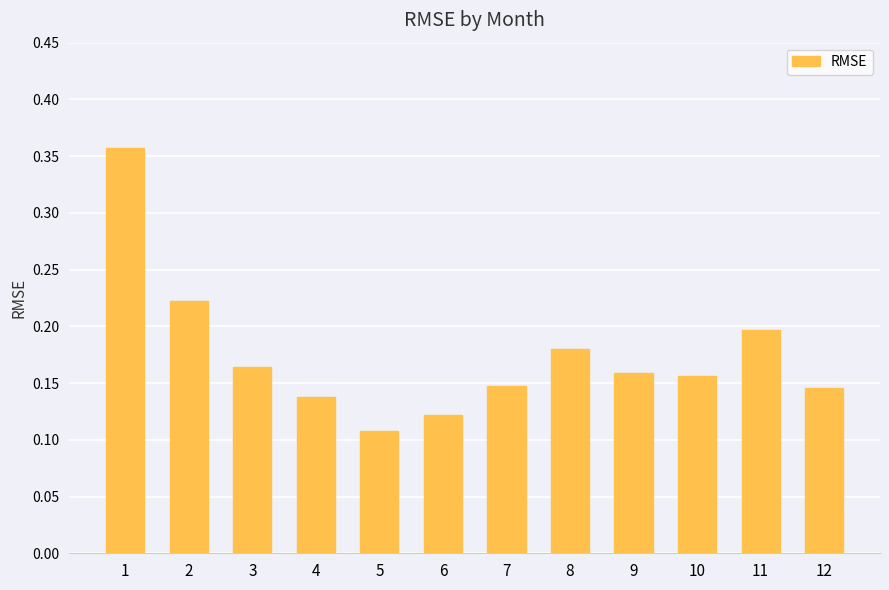

What is the sum of all values?

2.1